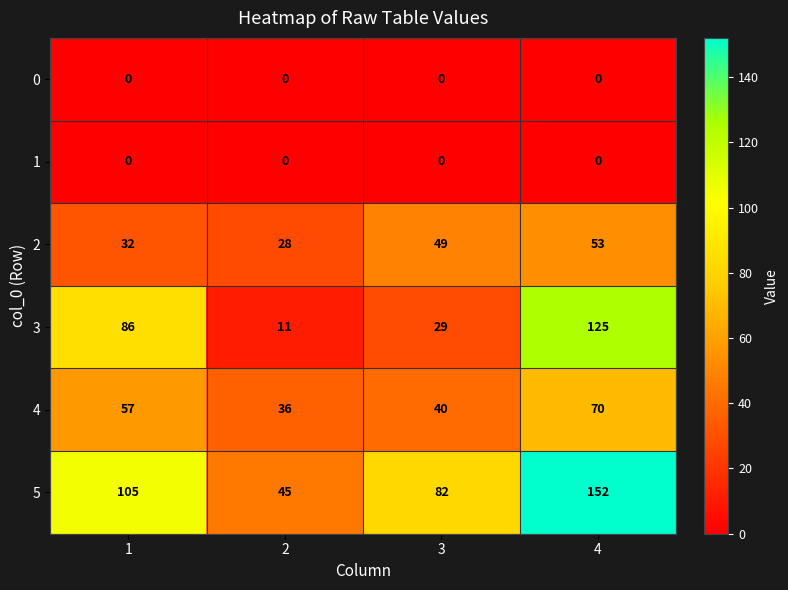

The 5 series shows 200 at 4. True or false?

False